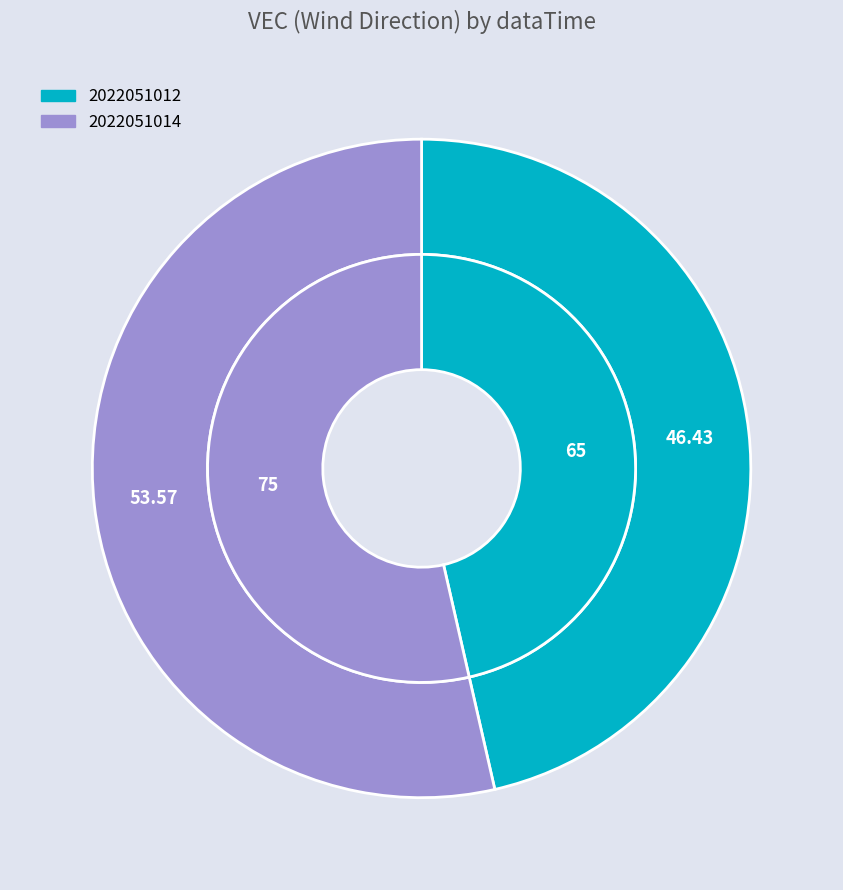

How many slices are in this pie chart?

2